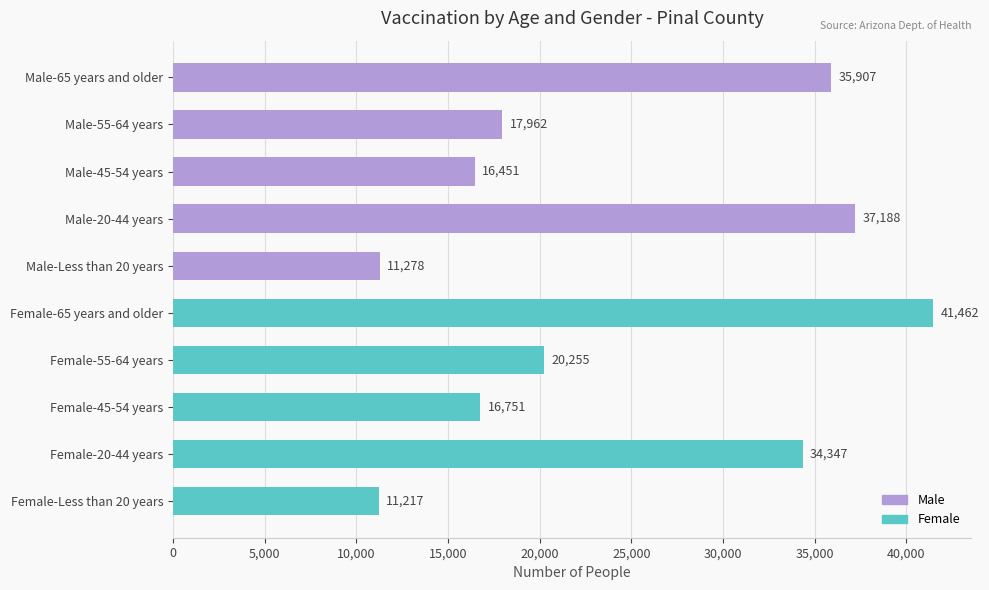

How many series are shown in this chart?

1